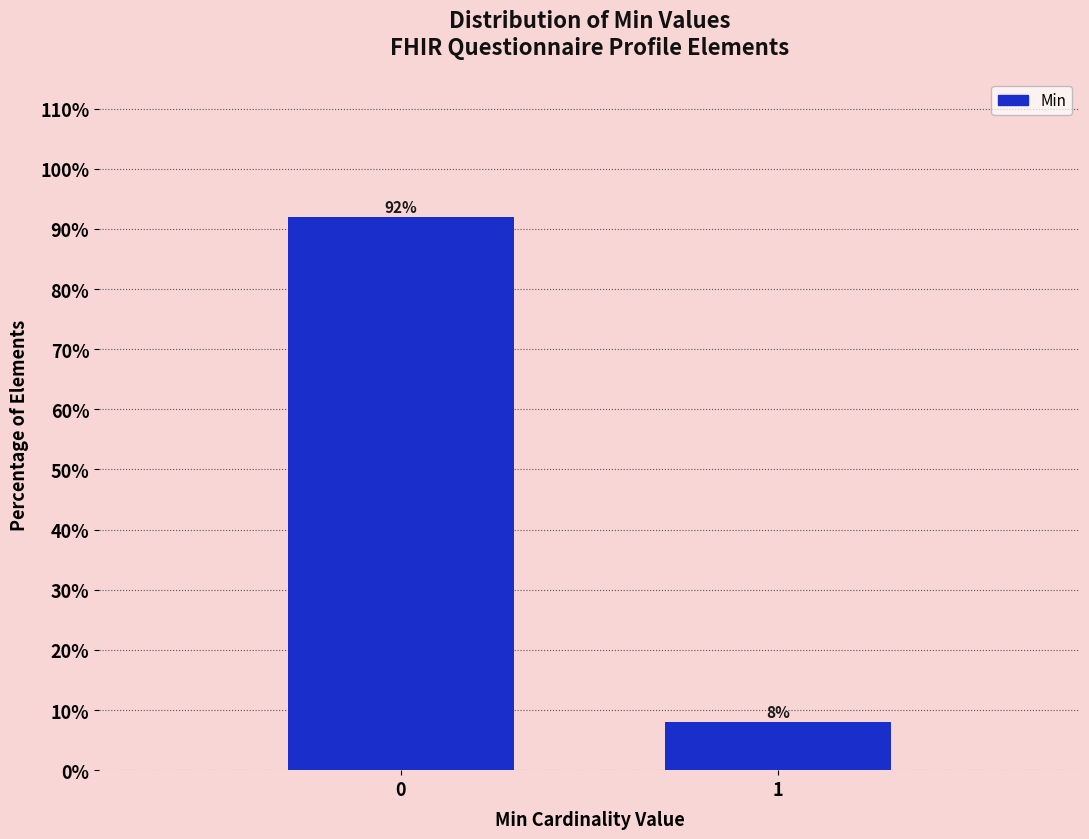

Reading left to right, extract all data points from this chart.

0=92	1=8